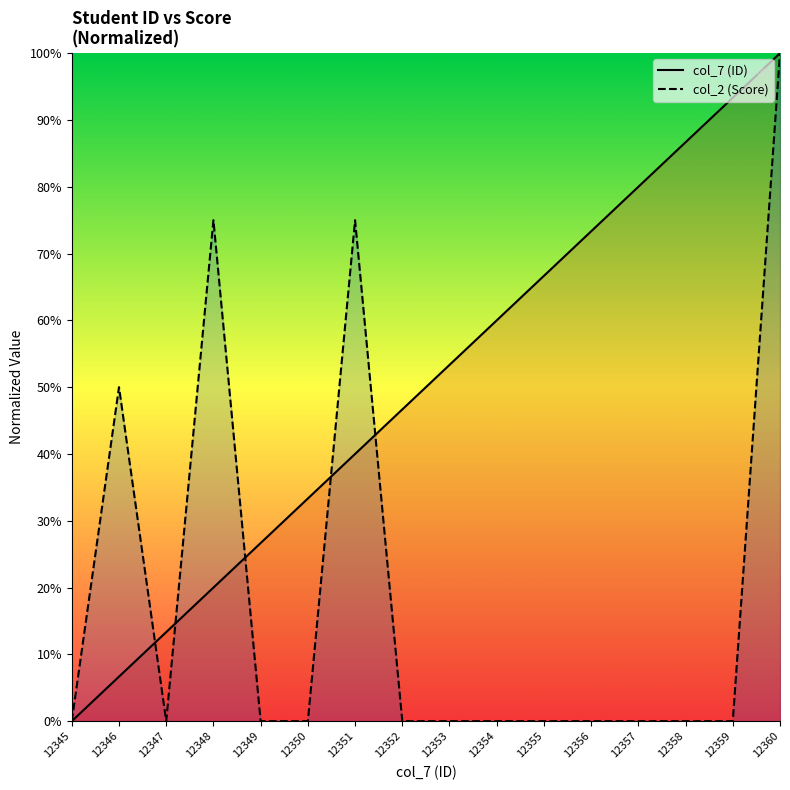

How many values in col_2 (Score) are above zero?

4